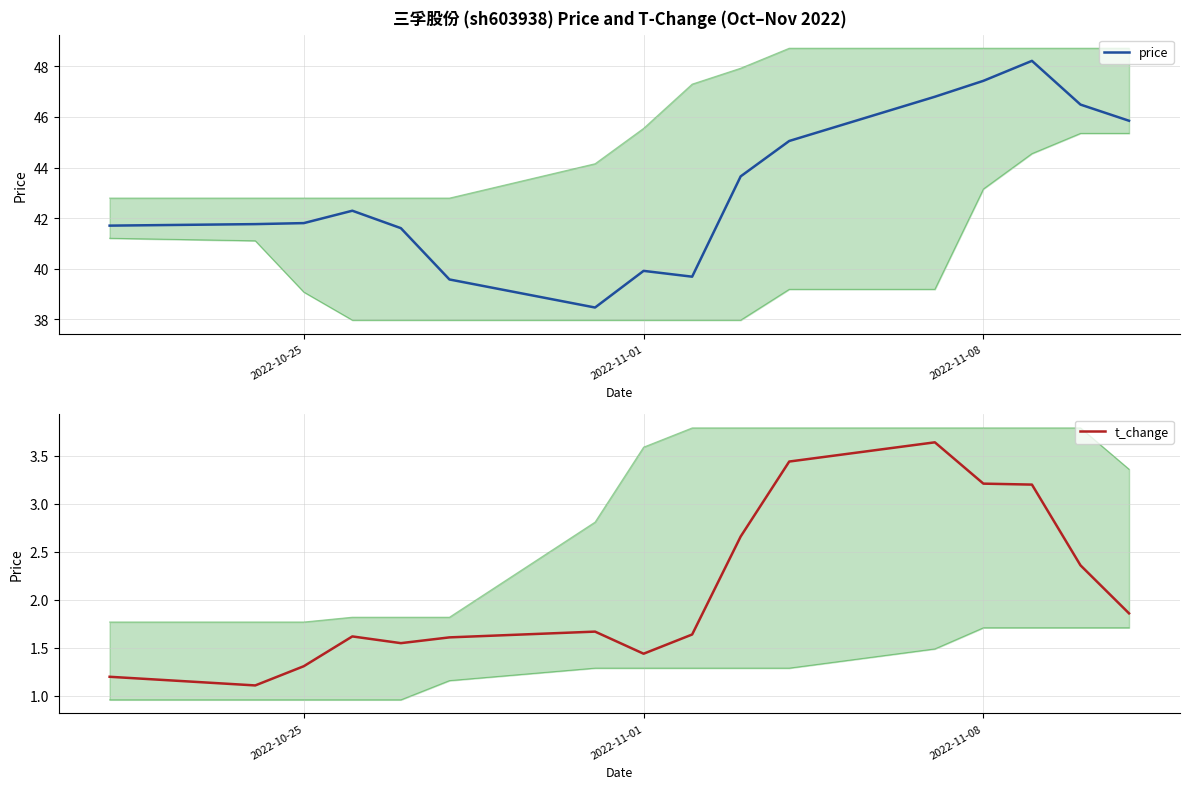

What is the minimum value for t_change?

1.1